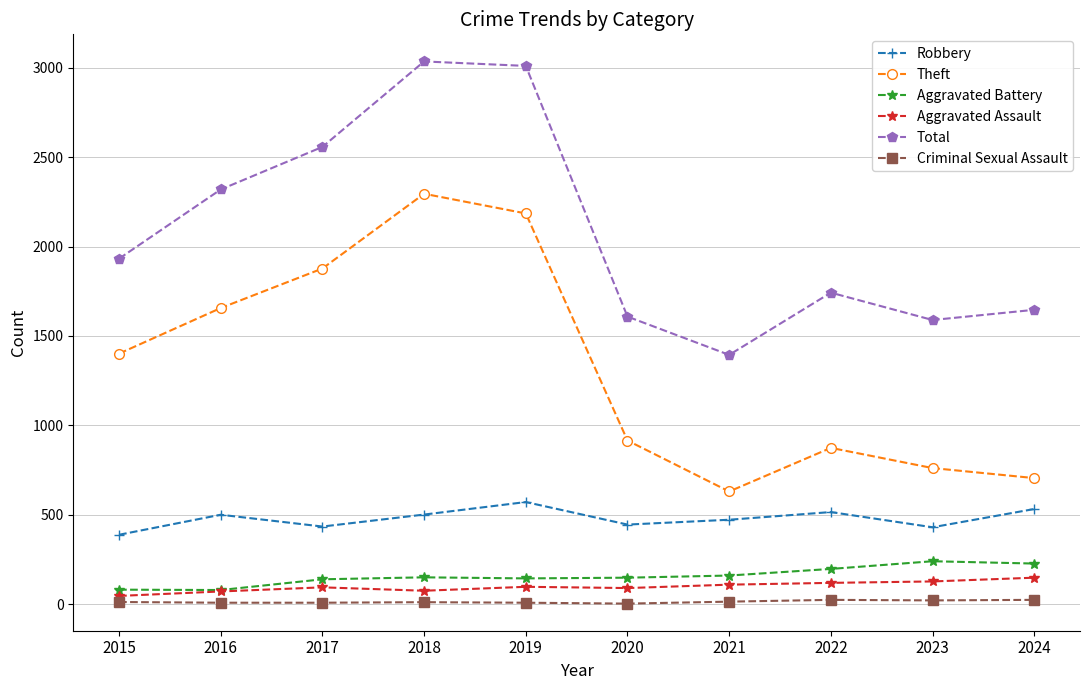

The value of Theft at 2015 is 2388. True or false?

False